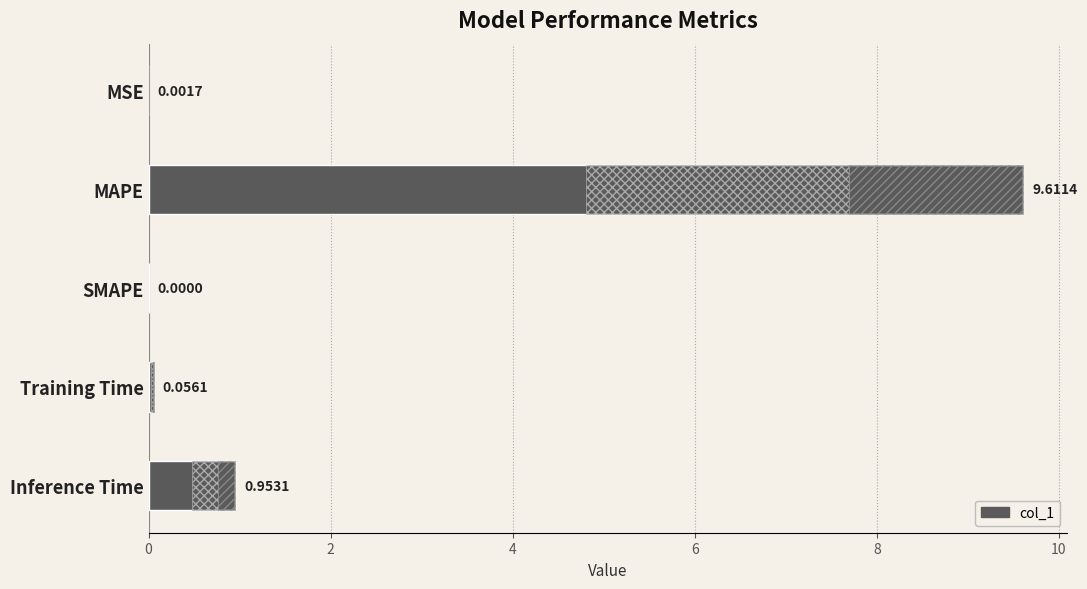

What is the change in value from Training Time to Inference Time?

+0.9